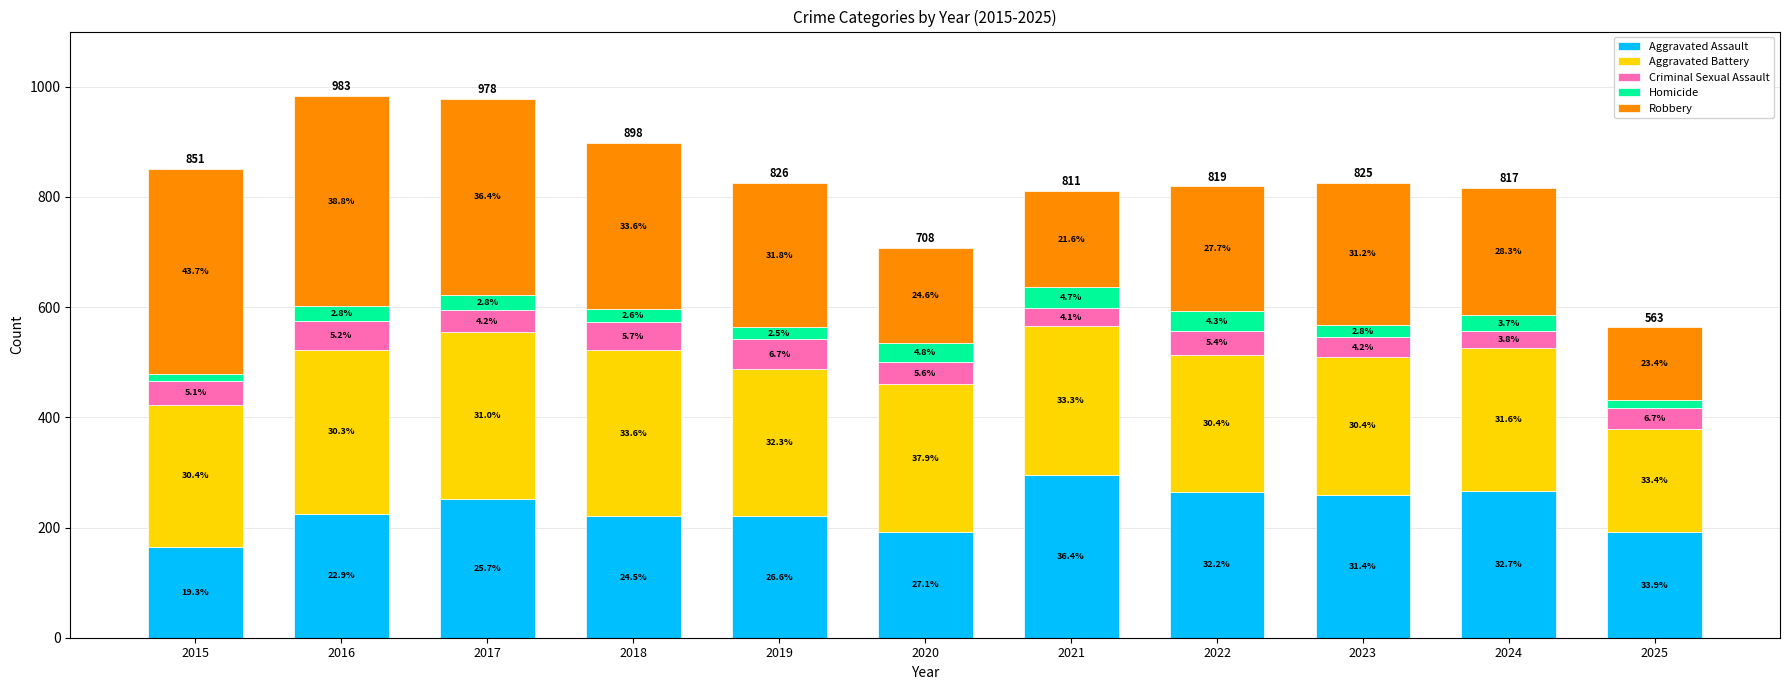

What value does the Robbery series have at 2020, to the nearest 5?

175